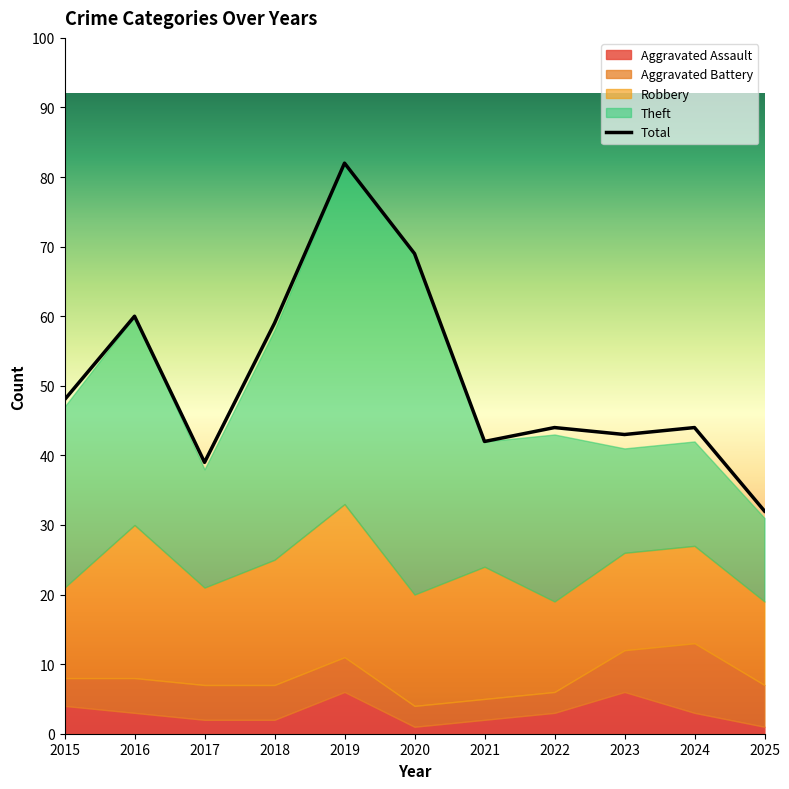

List the labels in order of value, smallest first.

2025, 2017, 2021, 2023, 2022, 2024, 2015, 2018, 2016, 2020, 2019